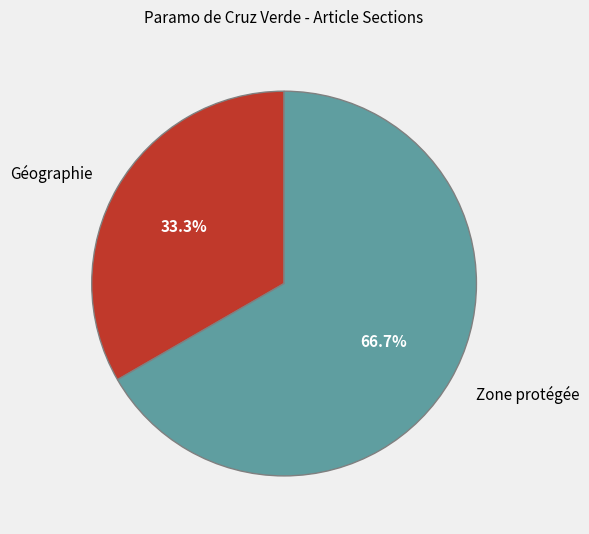

Which category accounts for the majority?

Zone protégée